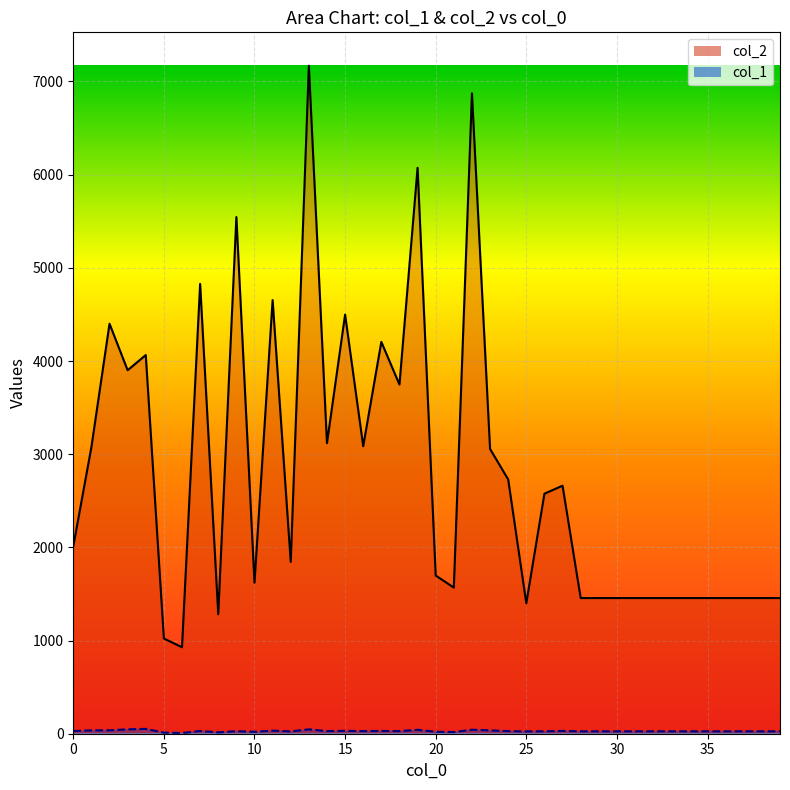

Between 0 and 8, which series saw the biggest shift?

col_2